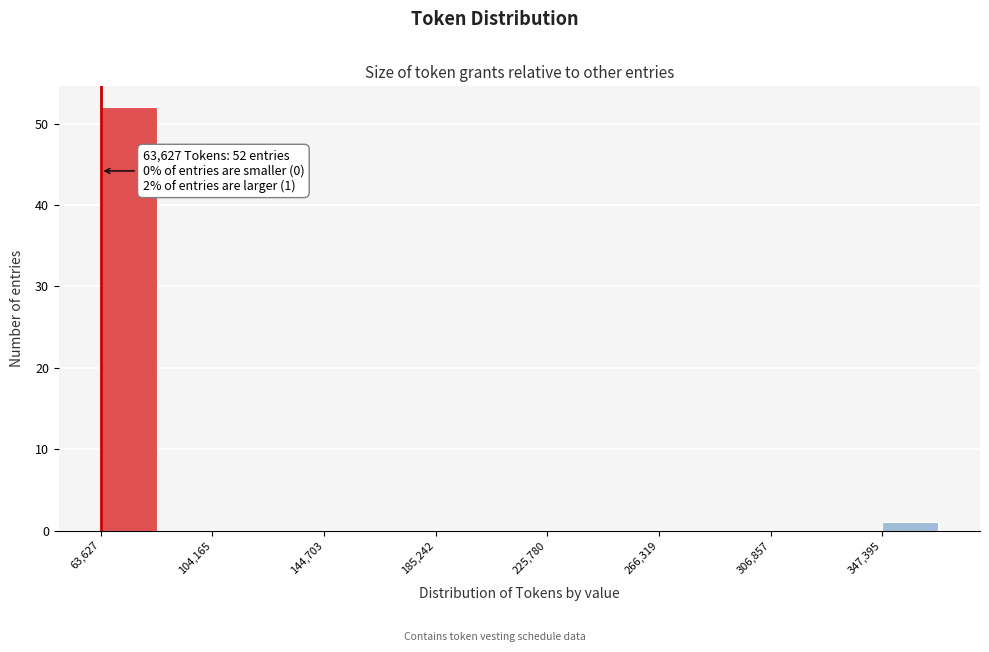

Over which range of the x-axis is the bar tallest?

65000 to 85000